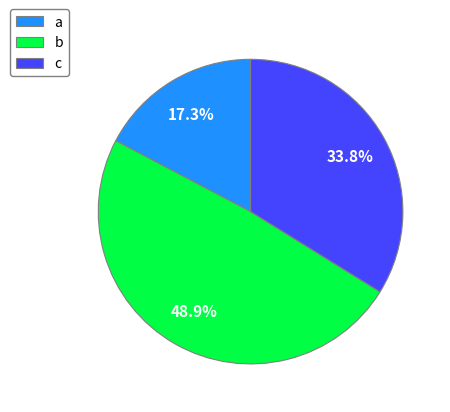

What percentage is the b slice, to the nearest percent?

49%